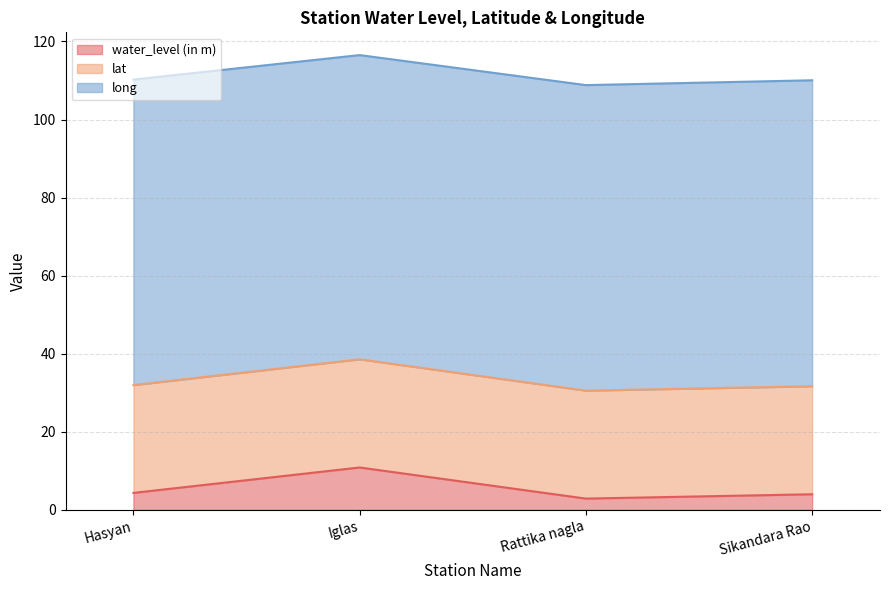

Does the chart have visible grid lines?

Yes